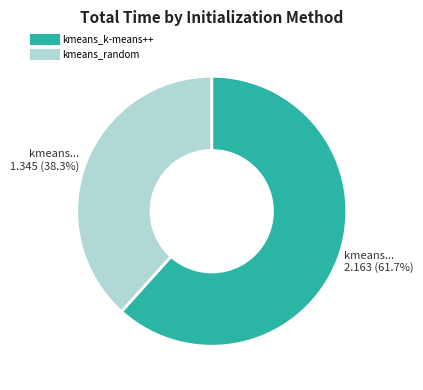

Do kmeans_k-means++ and kmeans_random together represent more than half of the pie?

Yes